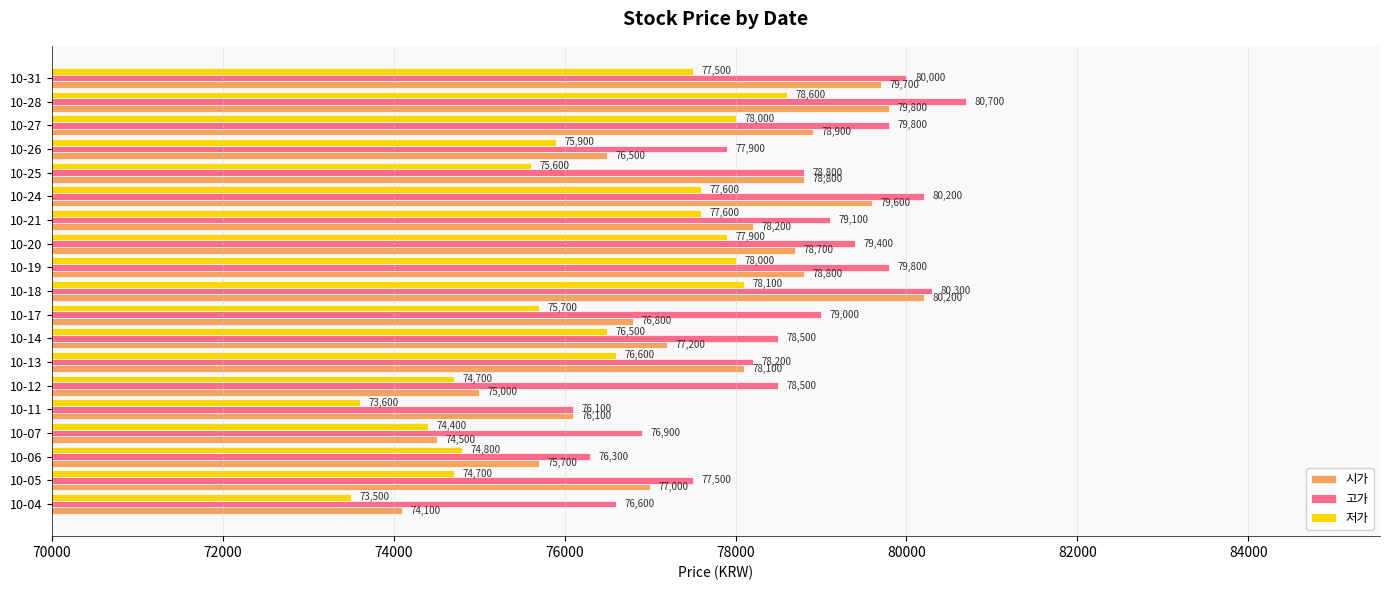

What is the lowest value of the 고가 series?

76100